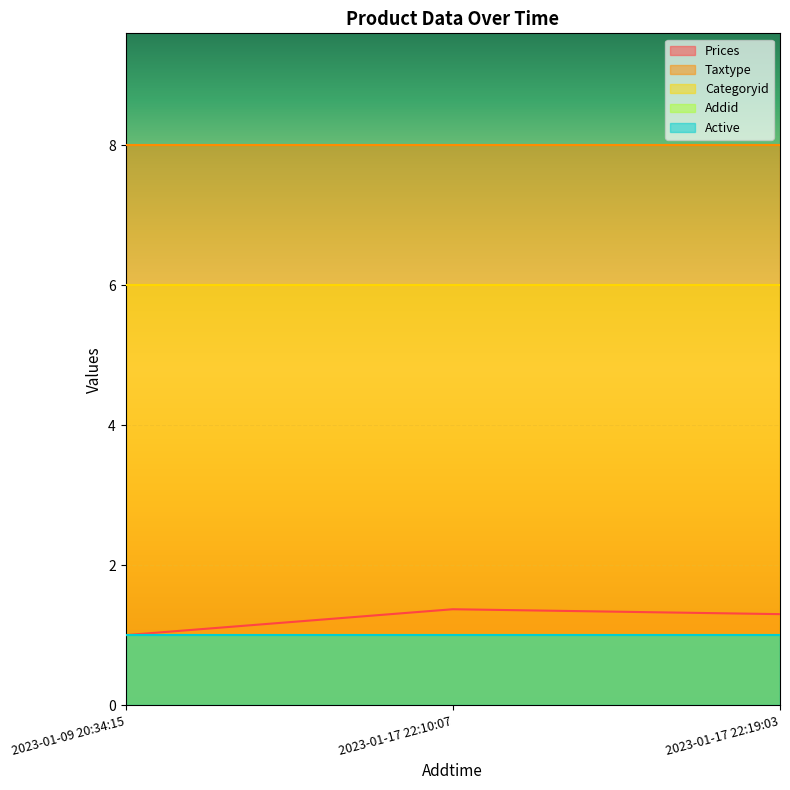

What are all the series names shown in the legend?

Prices, Taxtype, Categoryid, Addid, Active